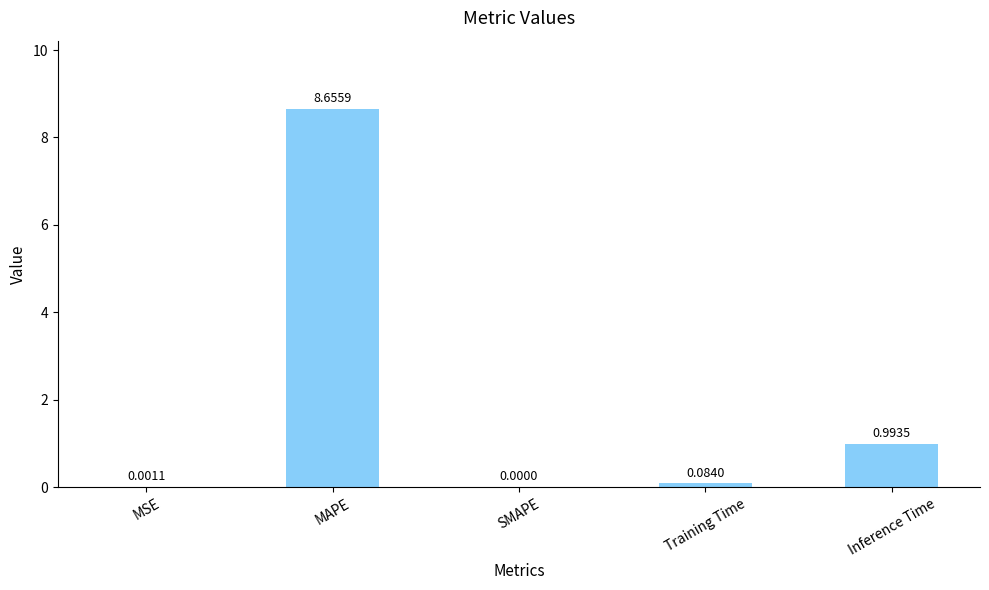

Between Inference Time and Training Time, which is larger?

Inference Time